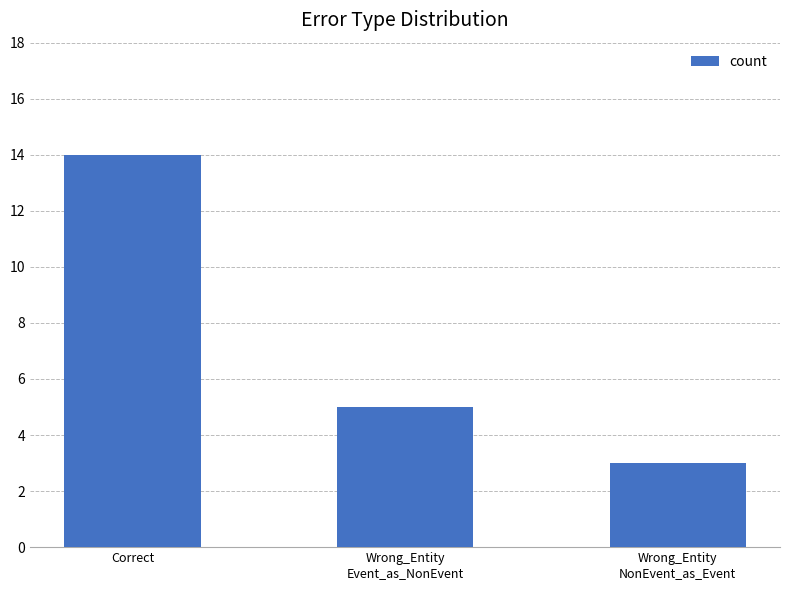

What is the change in value from Wrong_Entity
Event_as_NonEvent to Wrong_Entity
NonEvent_as_Event?

-2